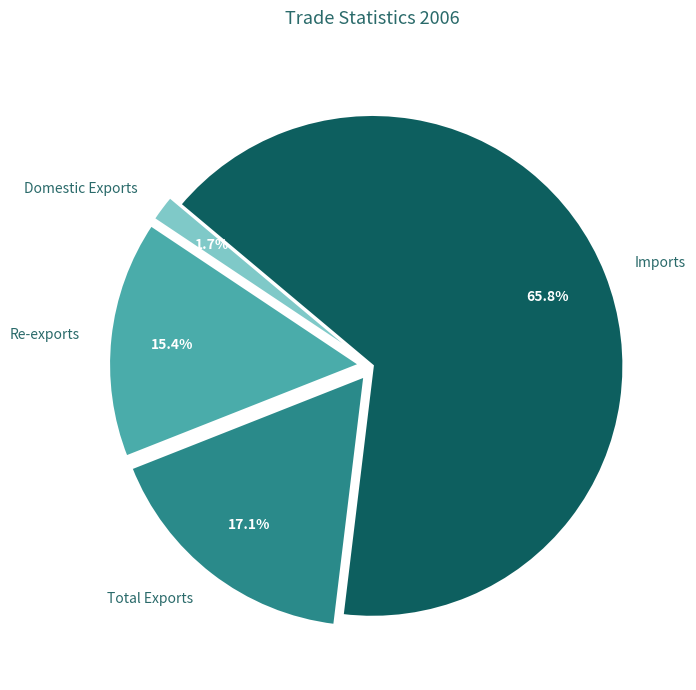

How many slices are in this pie chart?

4